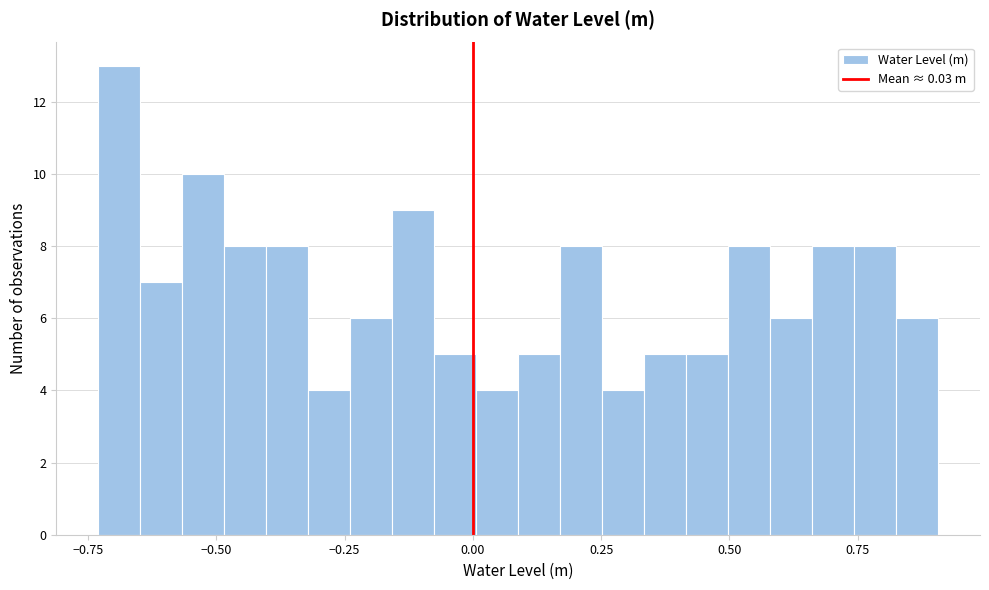

Read against the x-axis, roughly where is the centre of the tallest bar?

-0.70